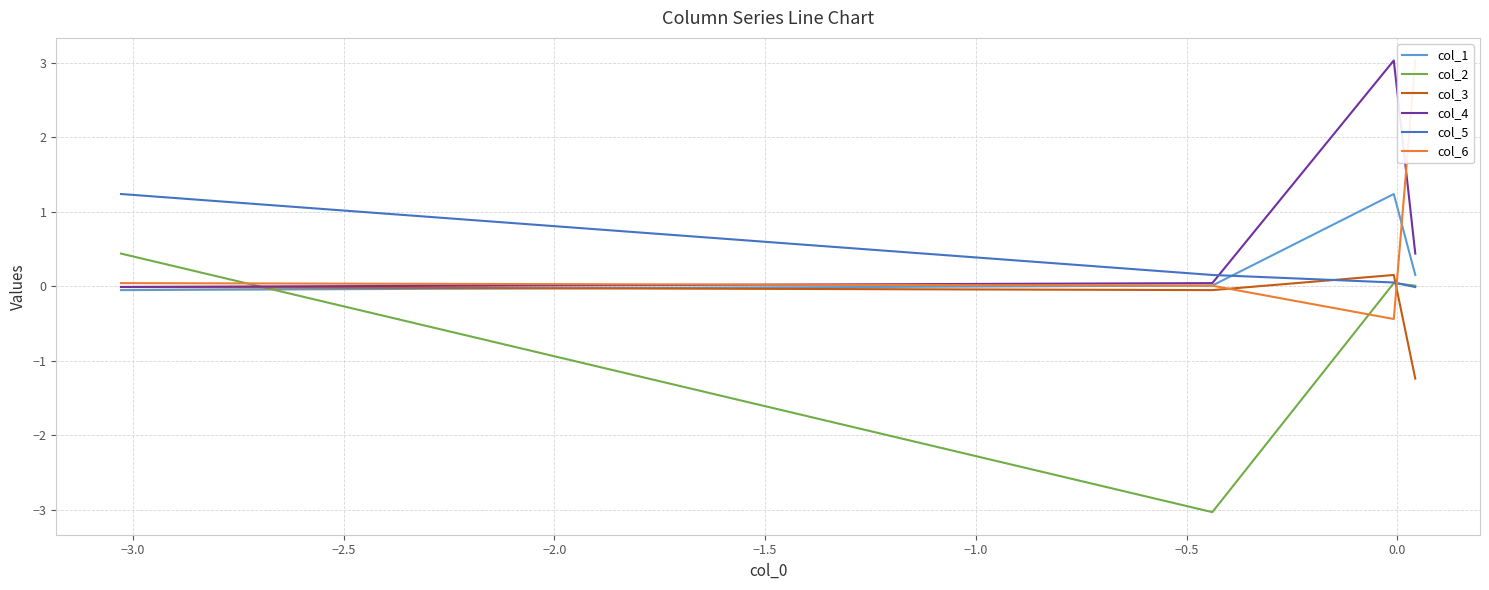

True or false: col_6 and col_5 intersect in this chart.

True